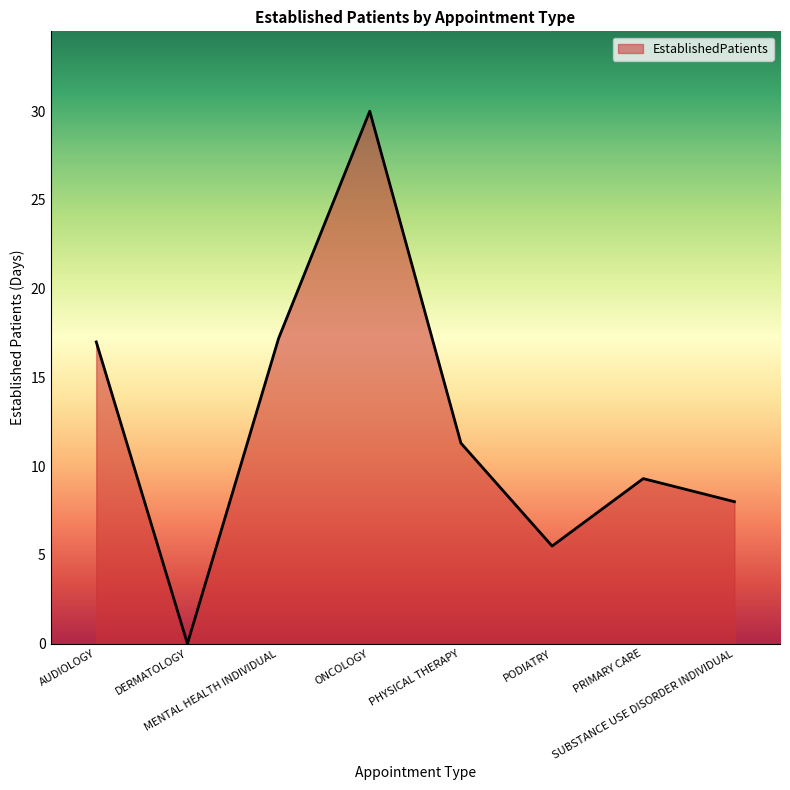

How many interior local valleys (lower than both neighbors) does the data have?

2